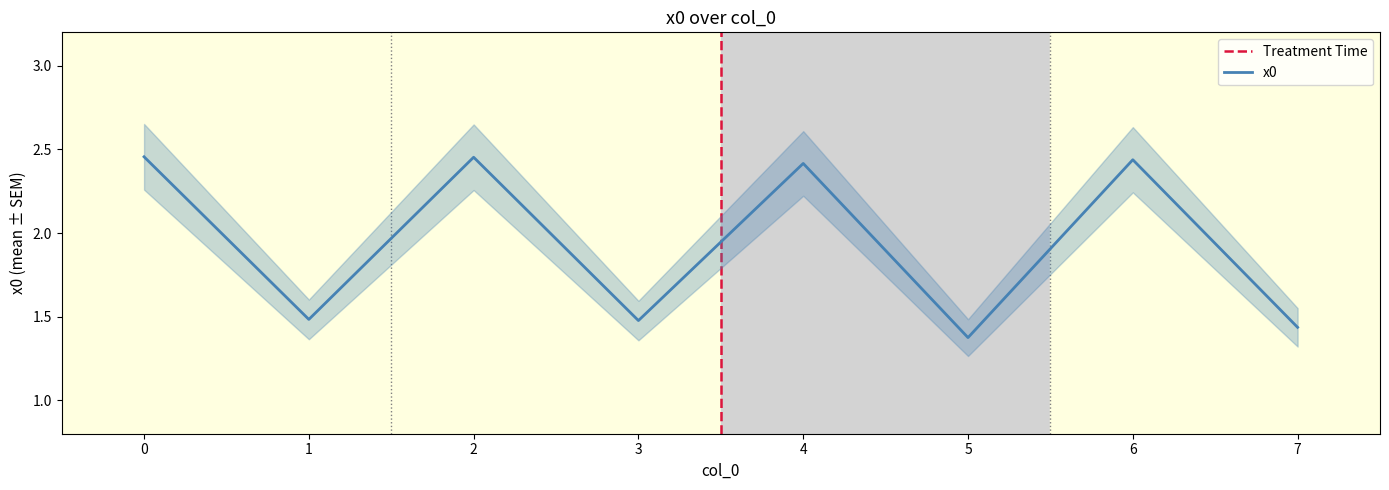

How many points are lower than both their immediate neighbors (excluding endpoints)?

3